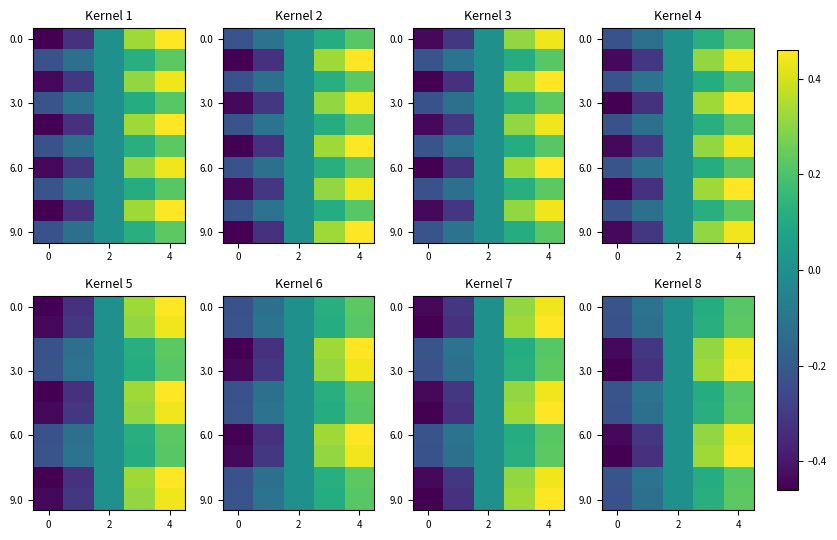

What is the total value across all series at 3?

2.0